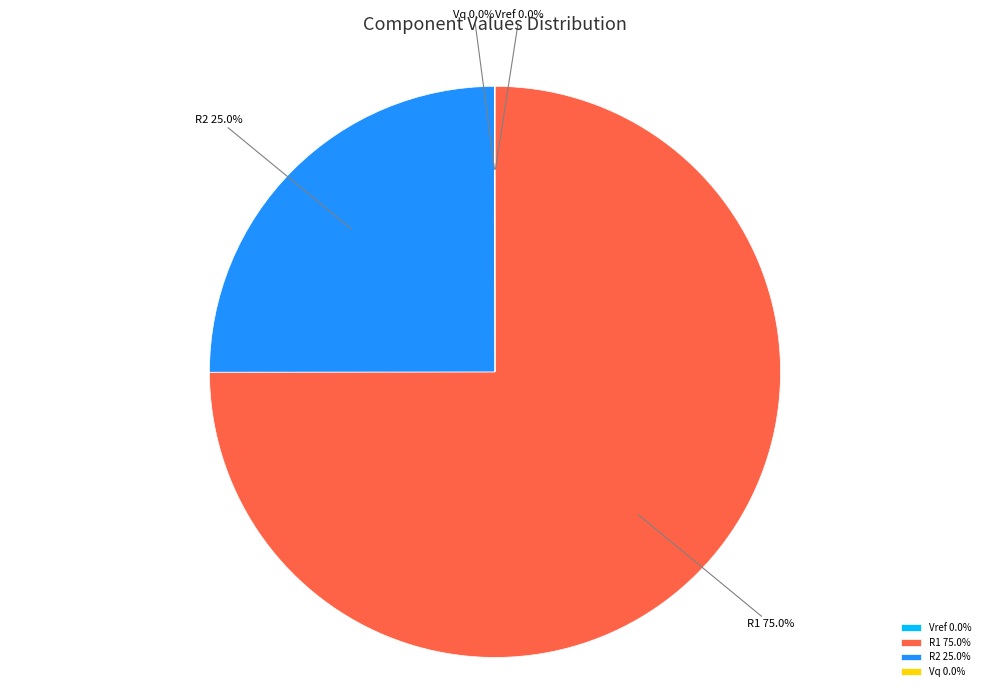

Is there any slice that represents more than half of the pie?

Yes